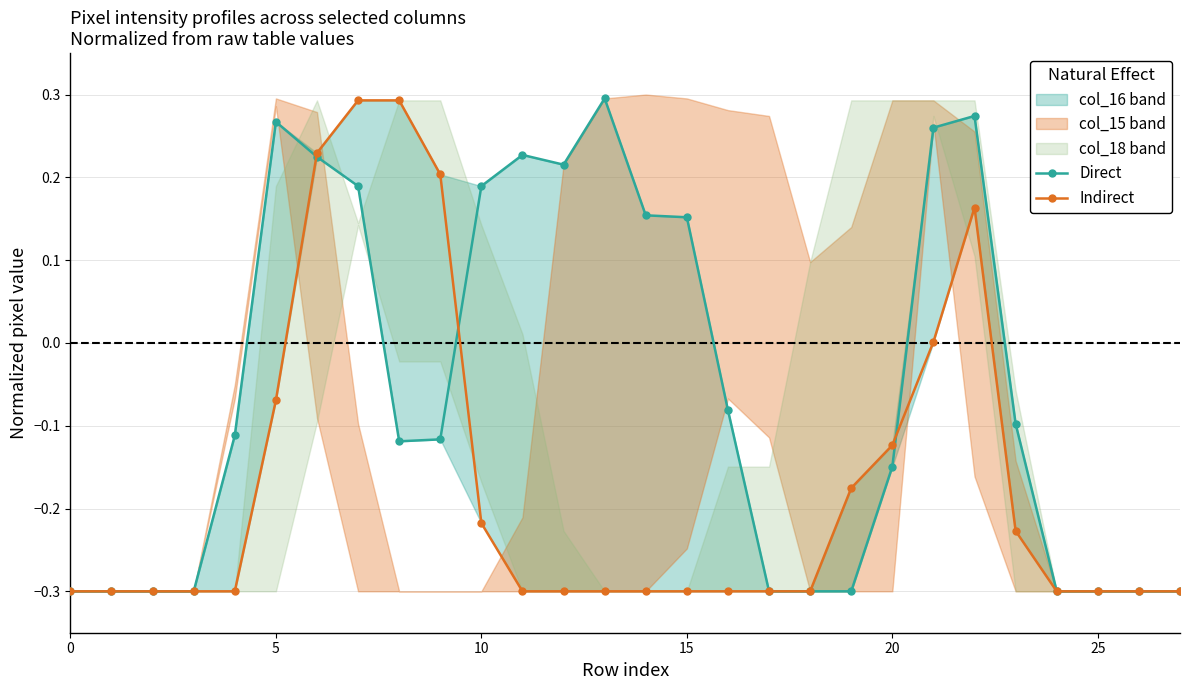

Is it true that Direct equals 0.2 at 14?

True